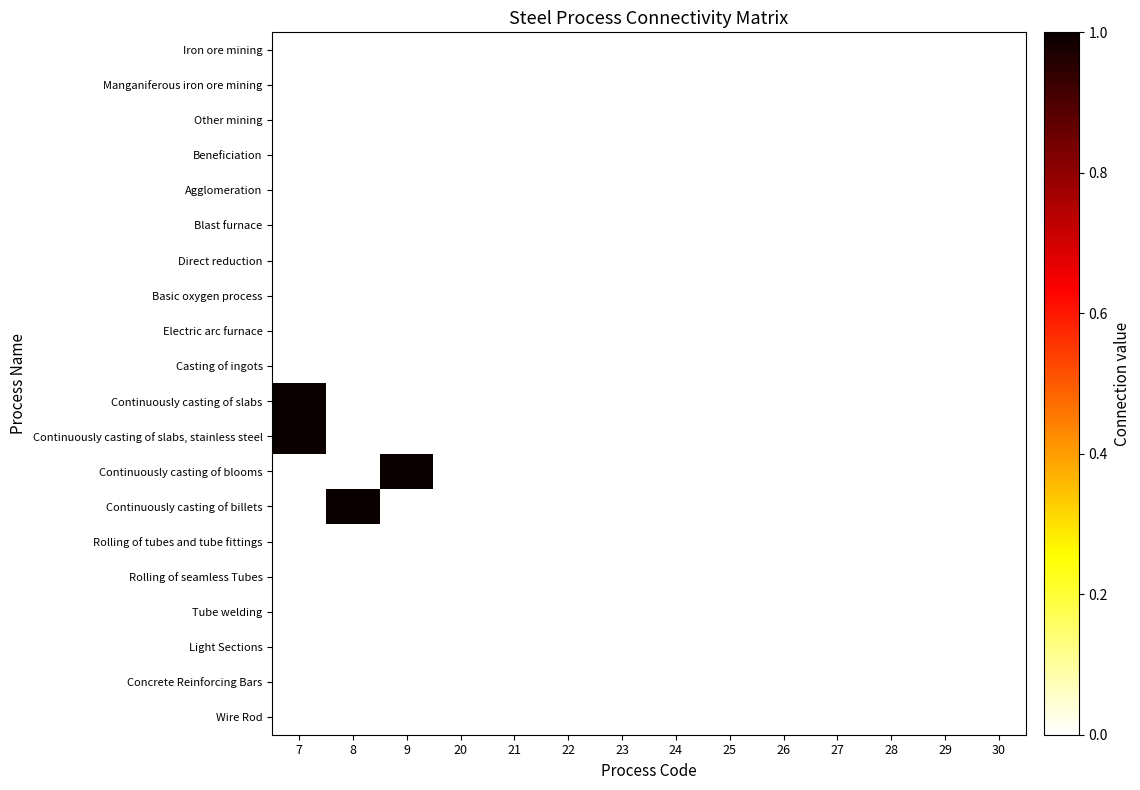

Between 21 and 24, which series saw the biggest shift?

Iron ore mining